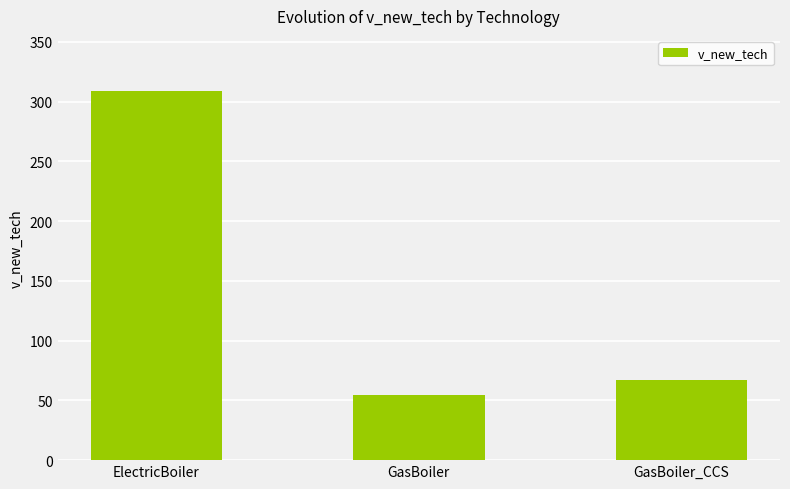

What is the value of the 1st bar from the left?

308.8